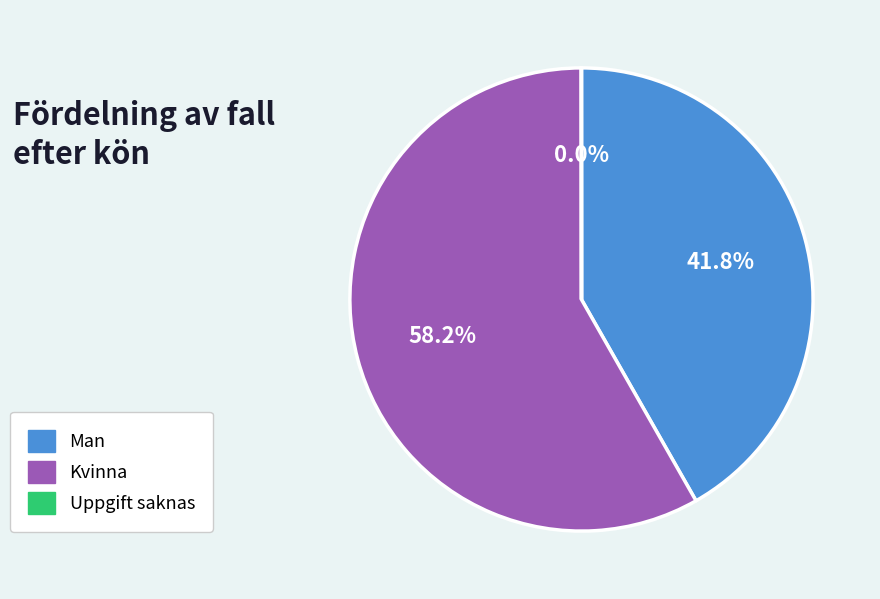

Is it true that Kvinna is 66% of the pie?

False